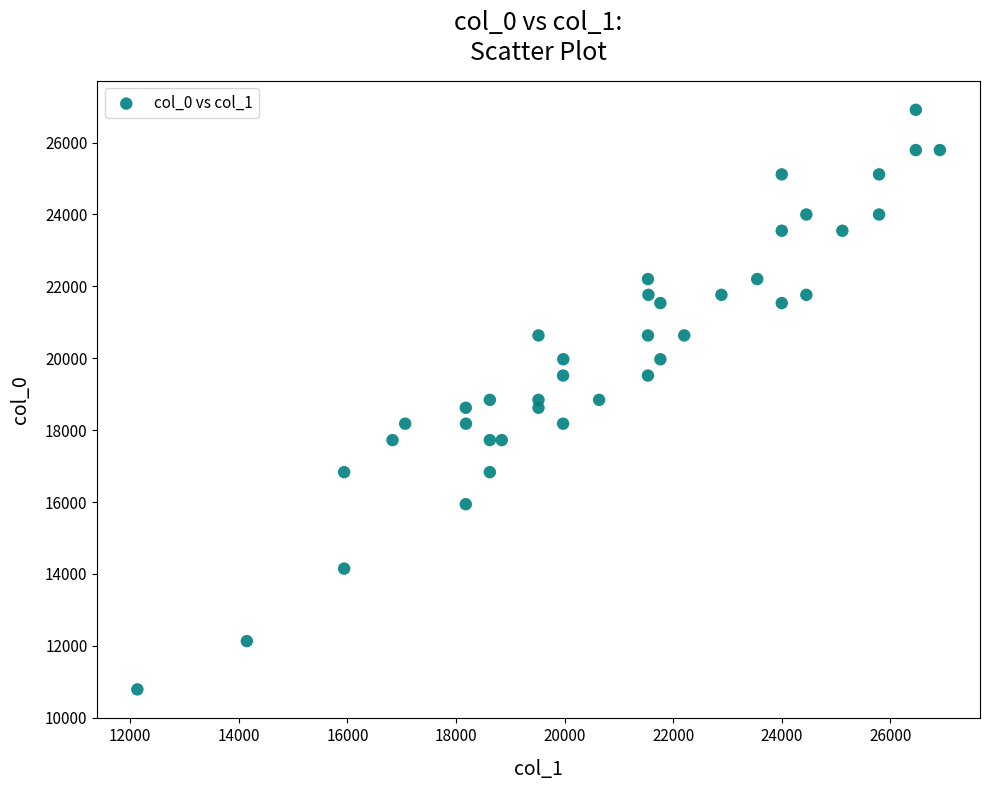

What is the range of Y values (max minus min)?

16123